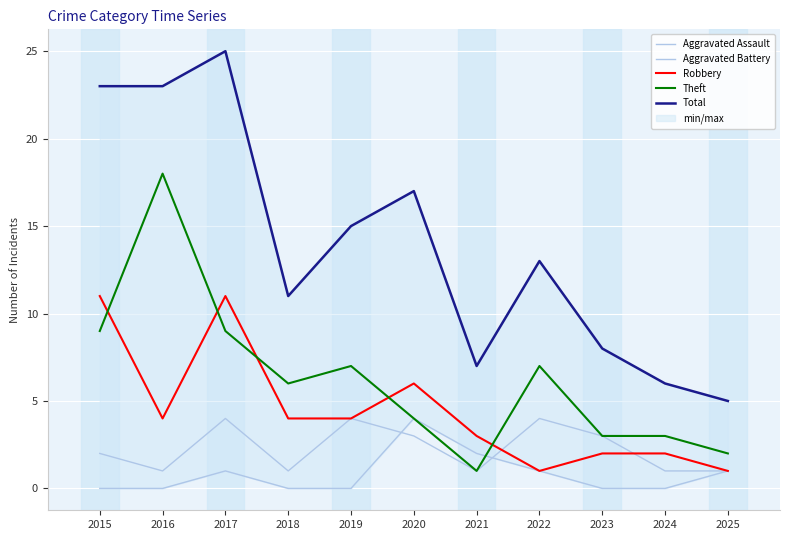

What is the value of the Total point at the 5th from the left?

15